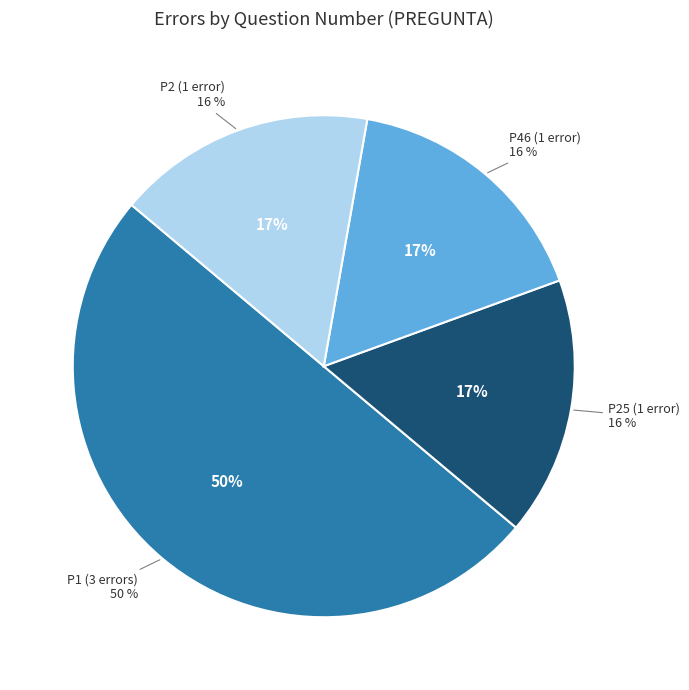

To the nearest percent, what percentage of the pie is 1?

50%